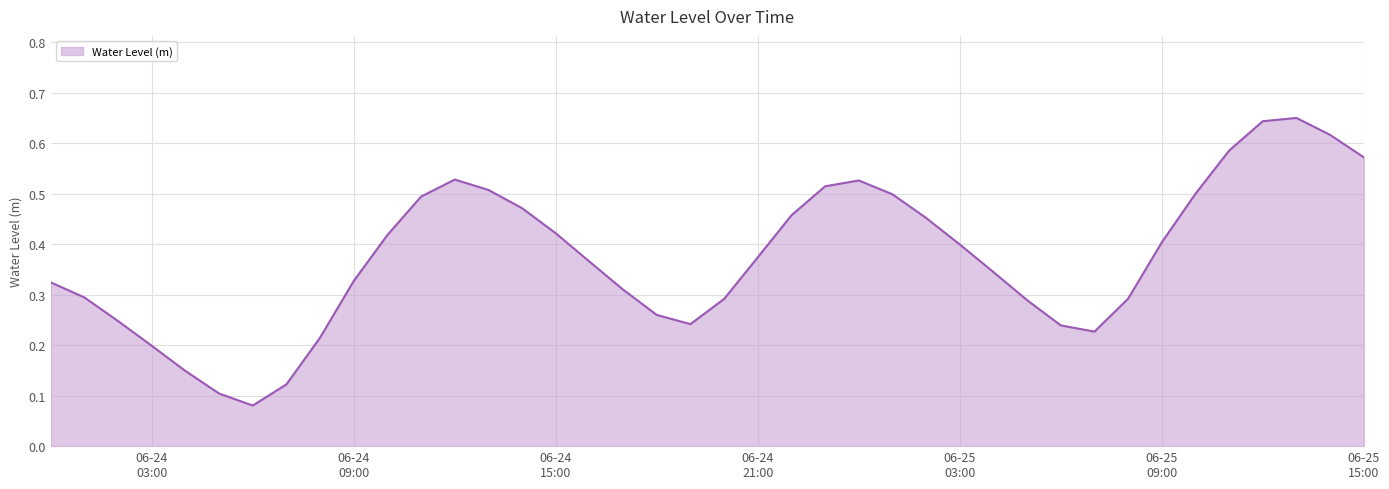

How many lines are shown in the chart?

1